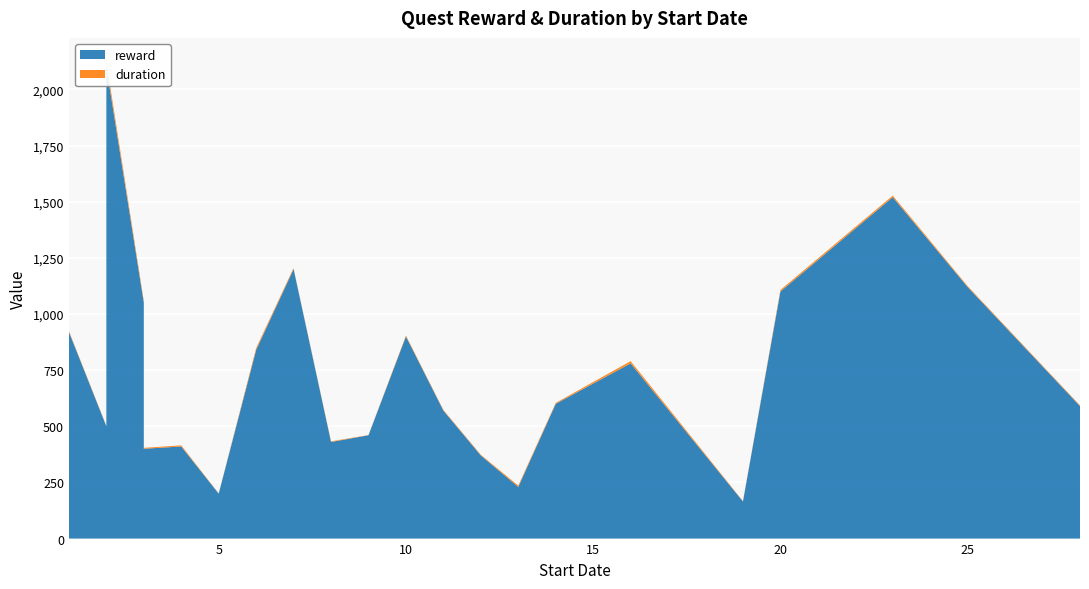

Reading right to left, what are all the values shown in this chart?

reward: 28=590	25=1120	23=1520	20=1100	19=165	16=780	14=600	13=230	12=370	11=570	10=900	9=460	8=430	7=1200	7=1200	6=840	5=200	4=410	3=400	3=1050	2=2100	2=500	1=920	1=750
duration: 28=3	25=4	23=7	20=7	19=2	16=10	14=4	13=6	12=3	11=3	10=4	9=1	8=3	7=2	7=5	6=8	5=1	4=5	3=4	3=8	2=23	2=2	1=4	1=3